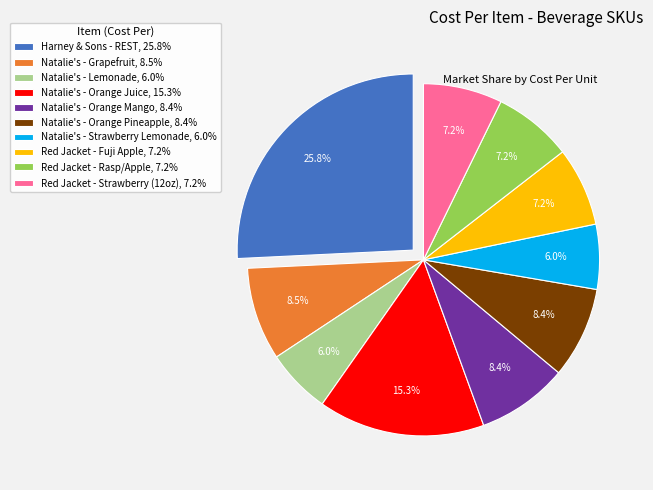

Approximately how many times larger is the value at Red Jacket - Fuji Apple compared to Harney & Sons - REST?

0.3